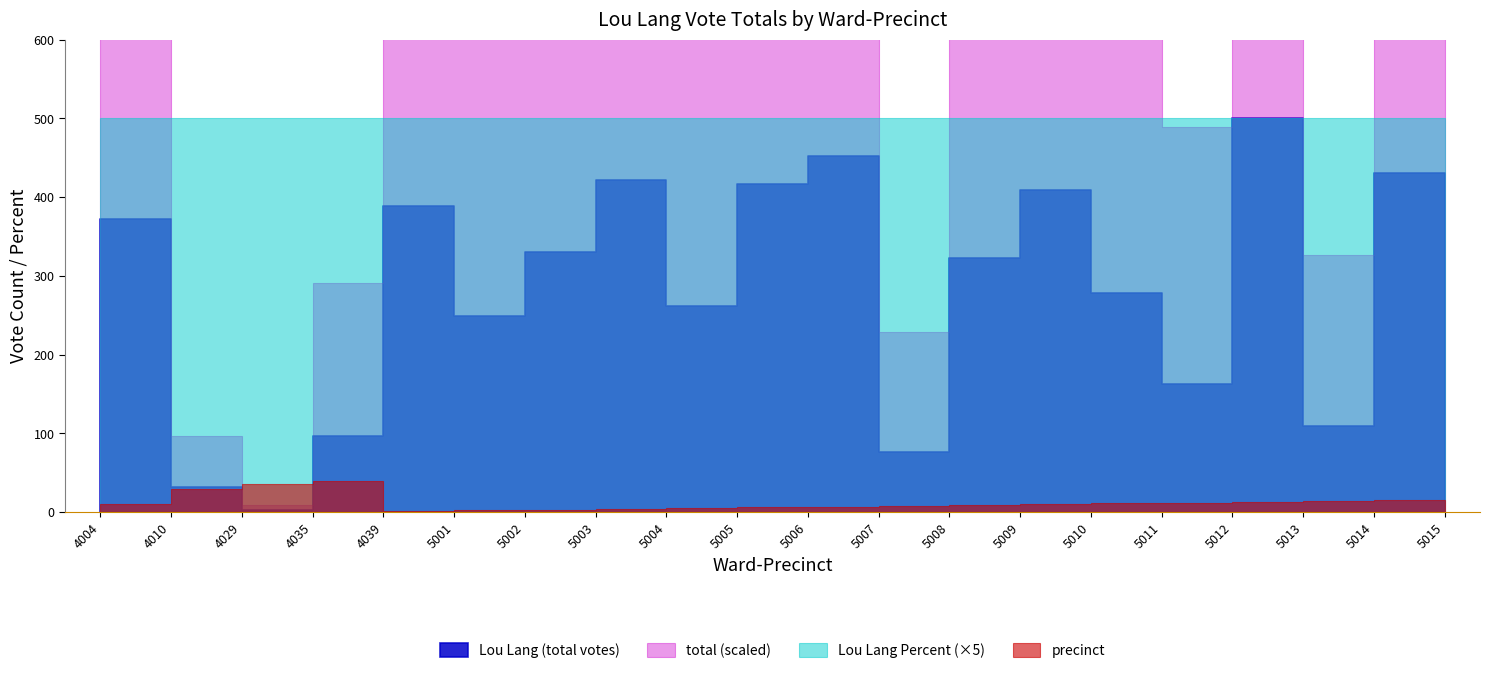

What is the difference between the Lou Lang (total votes) values at 5011 and 5005?

17